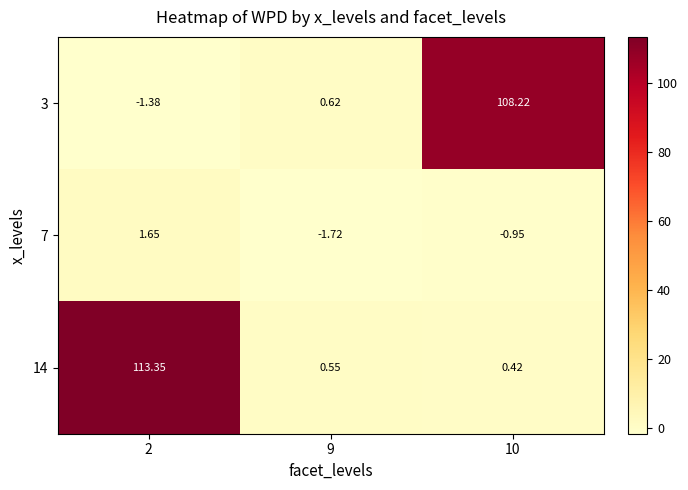

At which category is the sum across all series the highest?

2